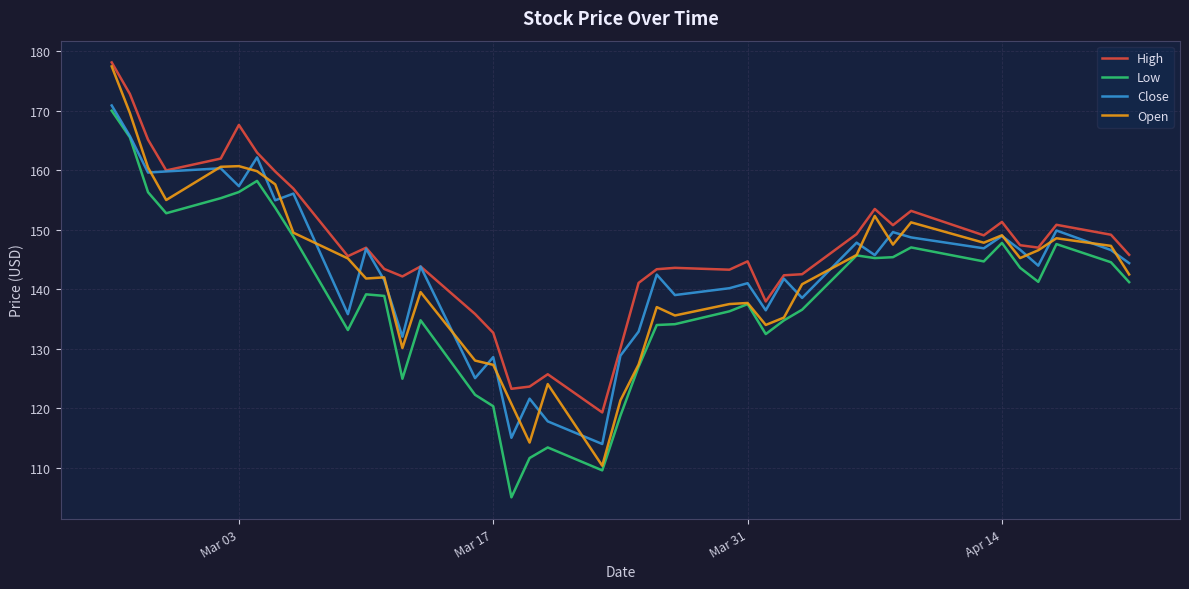

True or false: High and Low intersect in this chart.

False